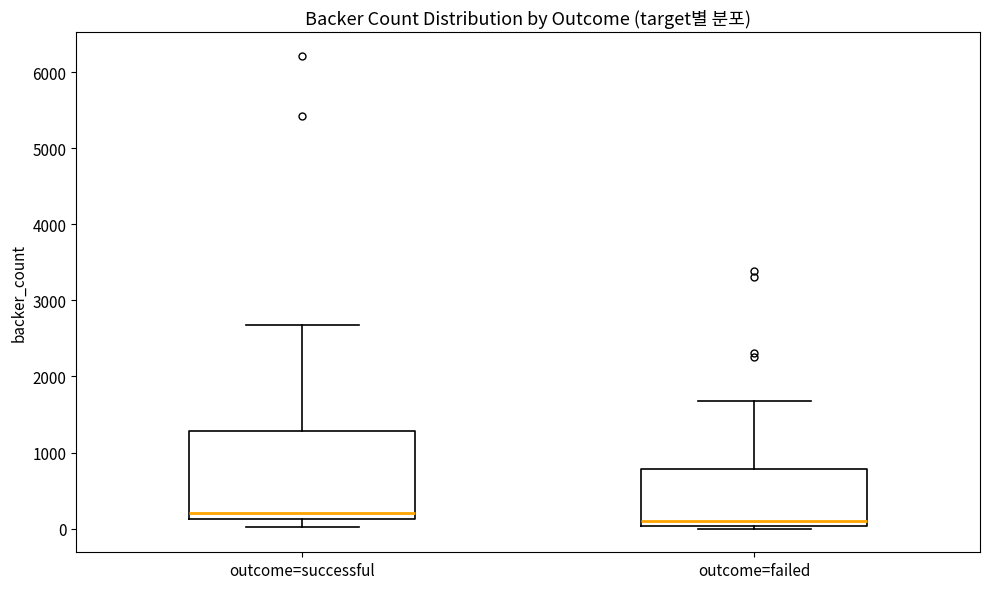

Where does the upper whisker of the box for outcome=successful end on the y-axis? The values are not printed on the chart, so give them approximately, as read against the axis.

2700